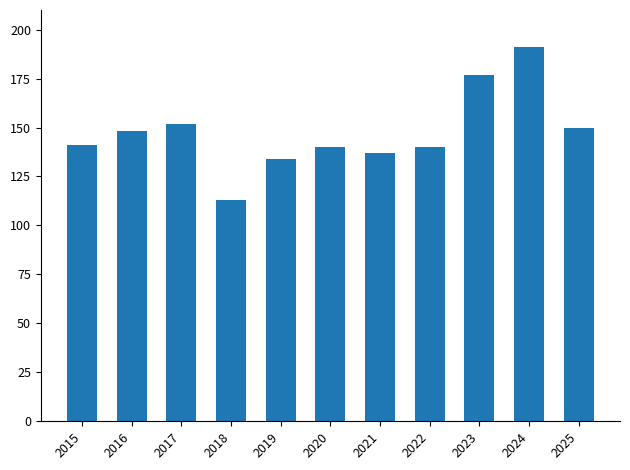

At which category does the chart reach its peak across all series?

2024